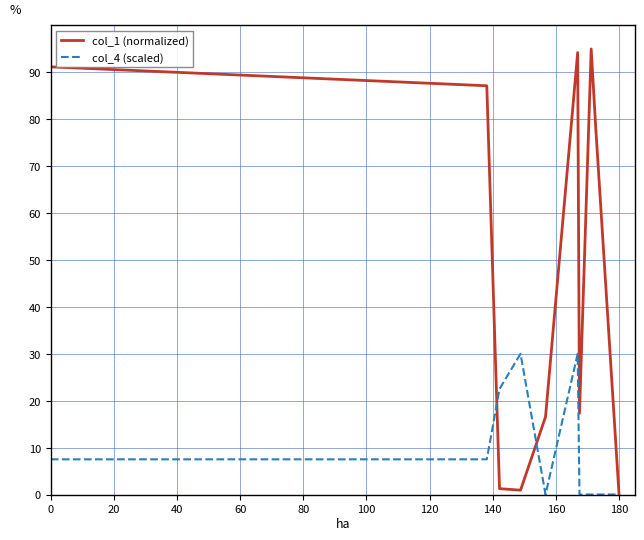

List the series in order of their peak value, lowest first.

col_4 (scaled), col_1 (normalized)